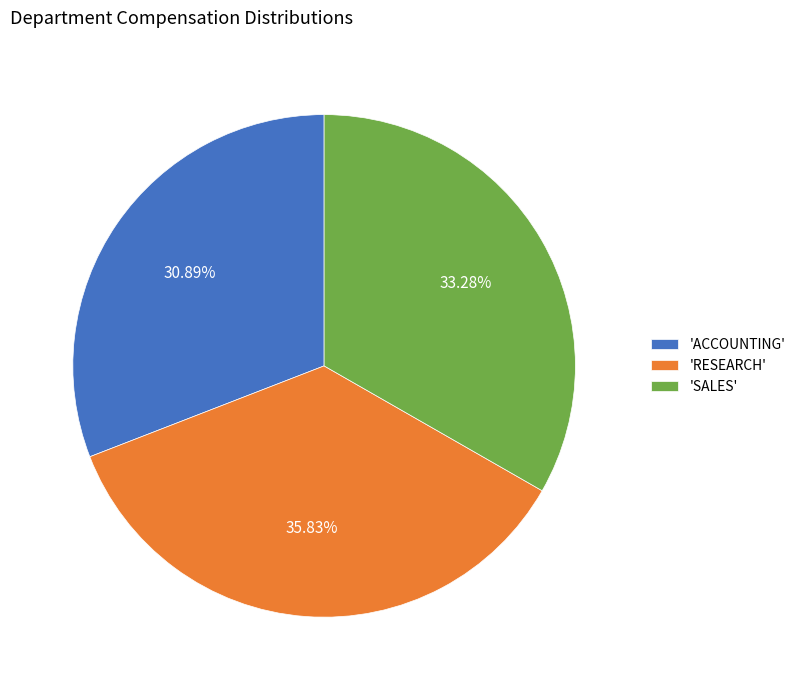

Which category has the smallest portion of the pie?

'ACCOUNTING'